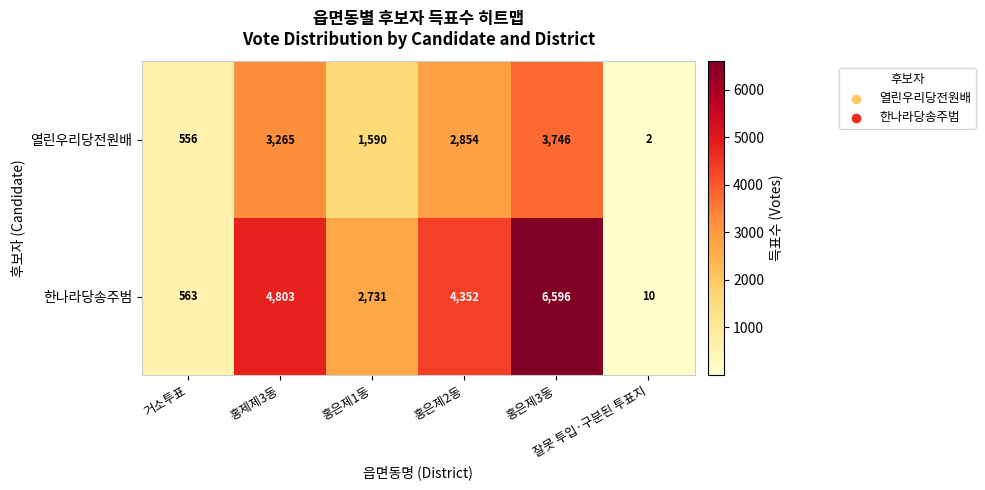

List the series in order of their peak value, lowest first.

열린우리당전원배, 한나라당송주범